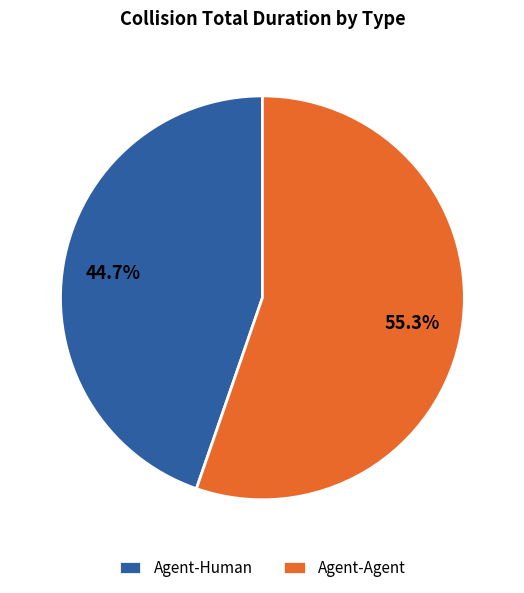

Is the sum of Agent-Agent and Agent-Human greater than half?

Yes